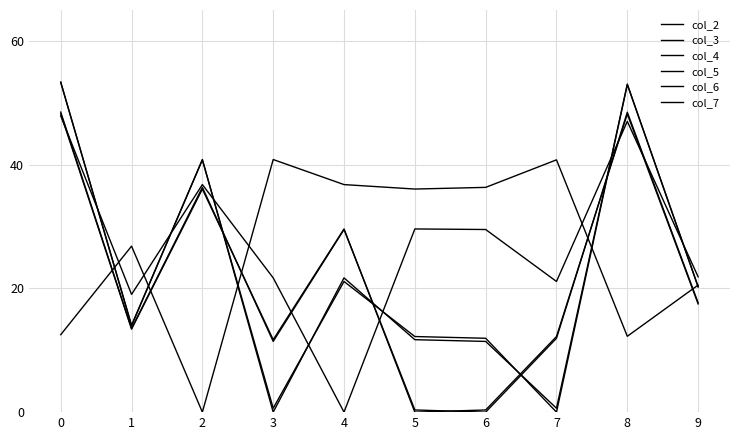

How many lines are shown in the chart?

6